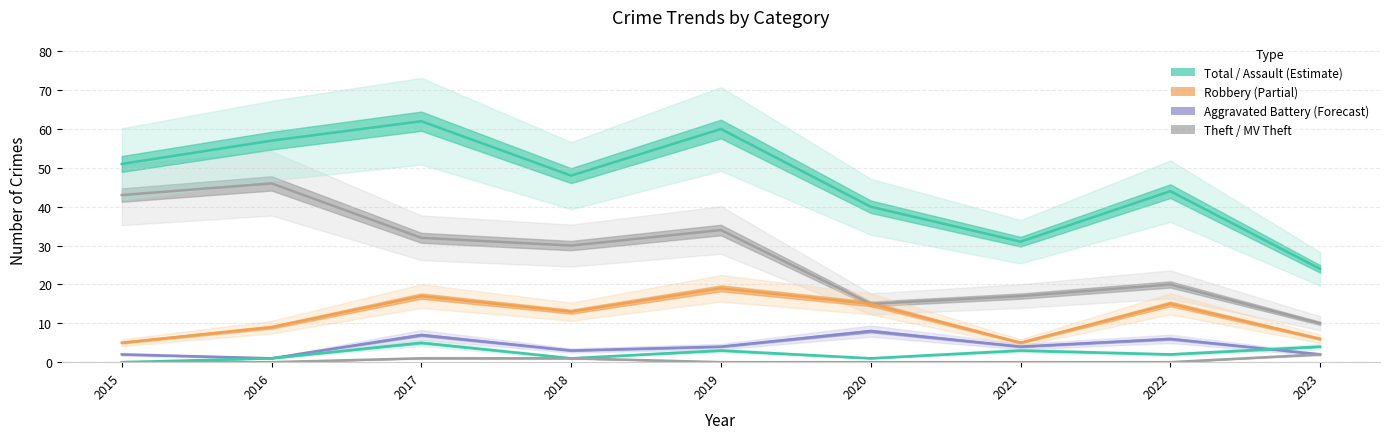

At how many categories does at least one series exceed 22?

9